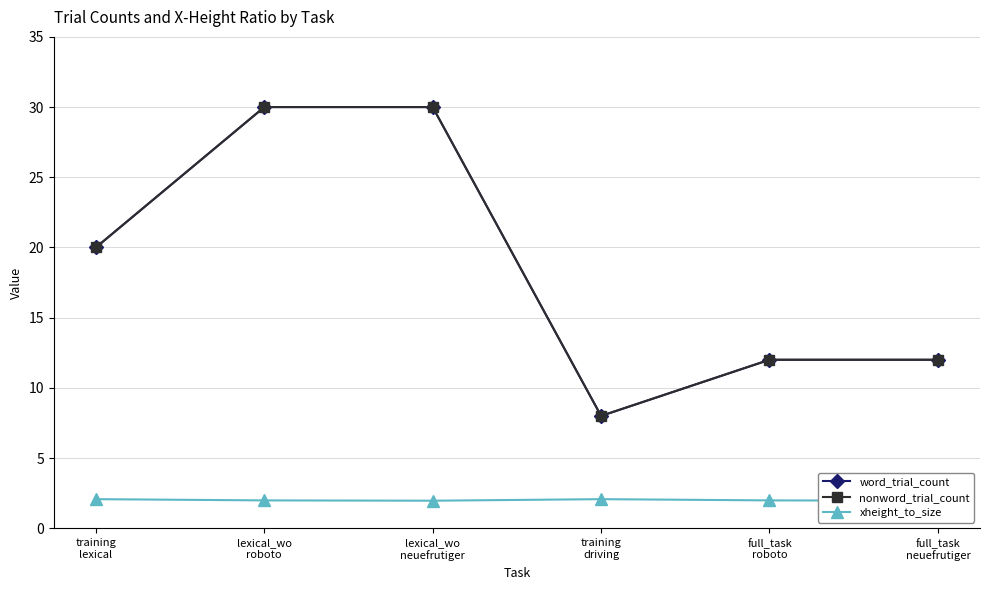

True or false: xheight_to_size and nonword_trial_count intersect in this chart.

False